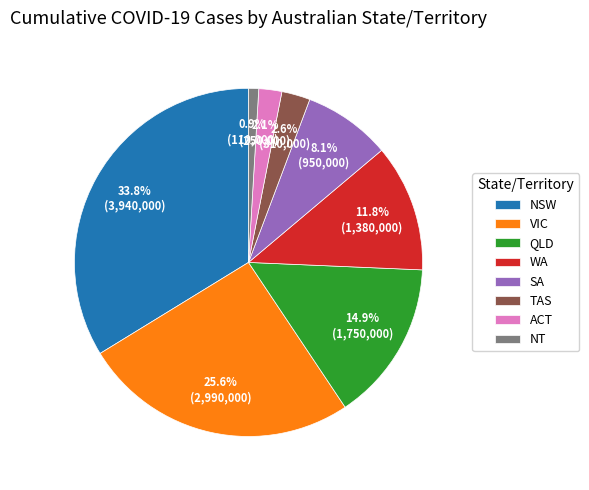

Rank the categories by value from highest to lowest.

NSW, VIC, QLD, WA, SA, TAS, ACT, NT